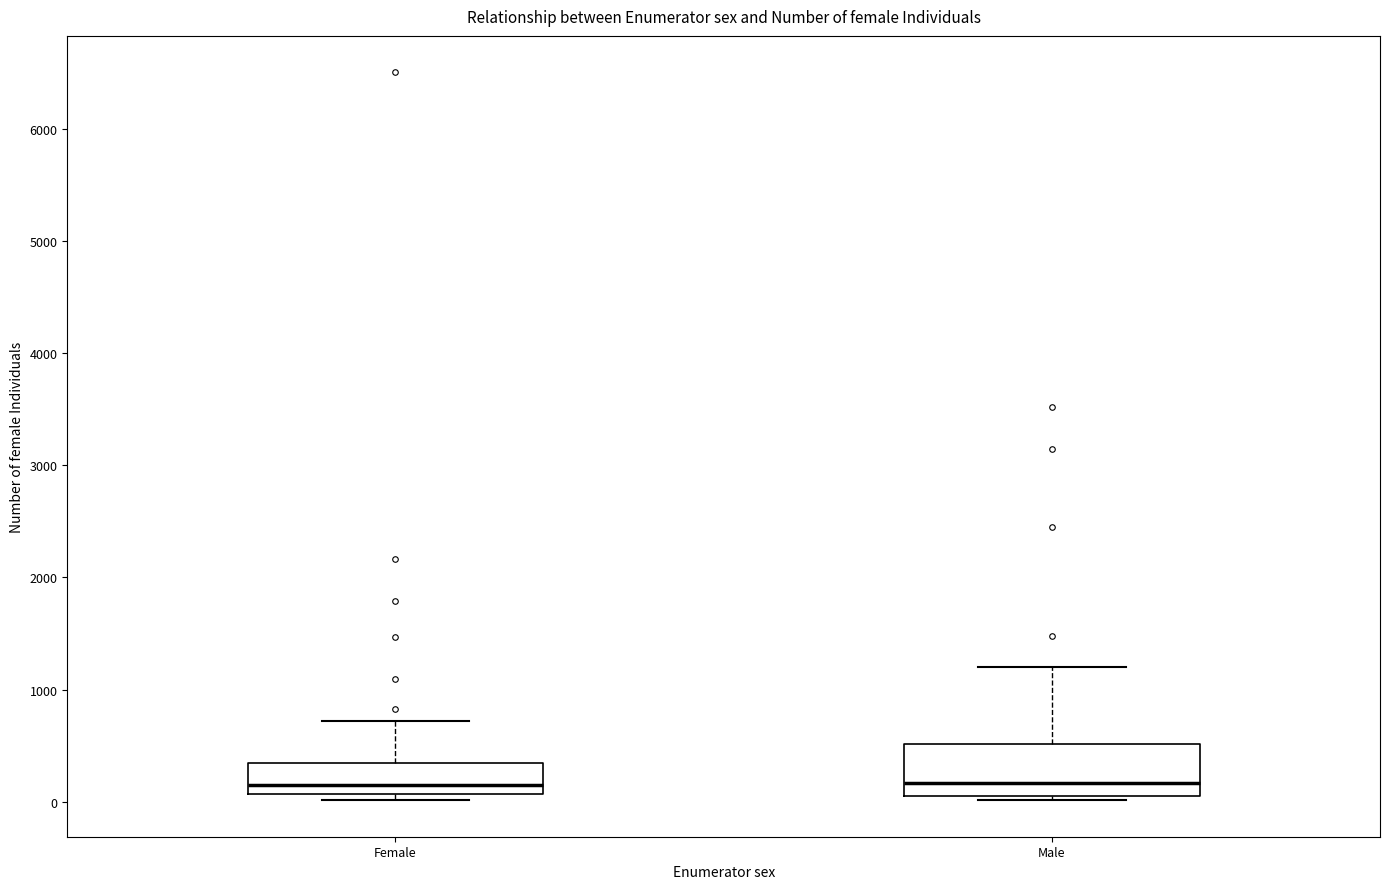

Where does the upper whisker of the box for Female end on the y-axis? The values are not printed on the chart, so give them approximately, as read against the axis.

700